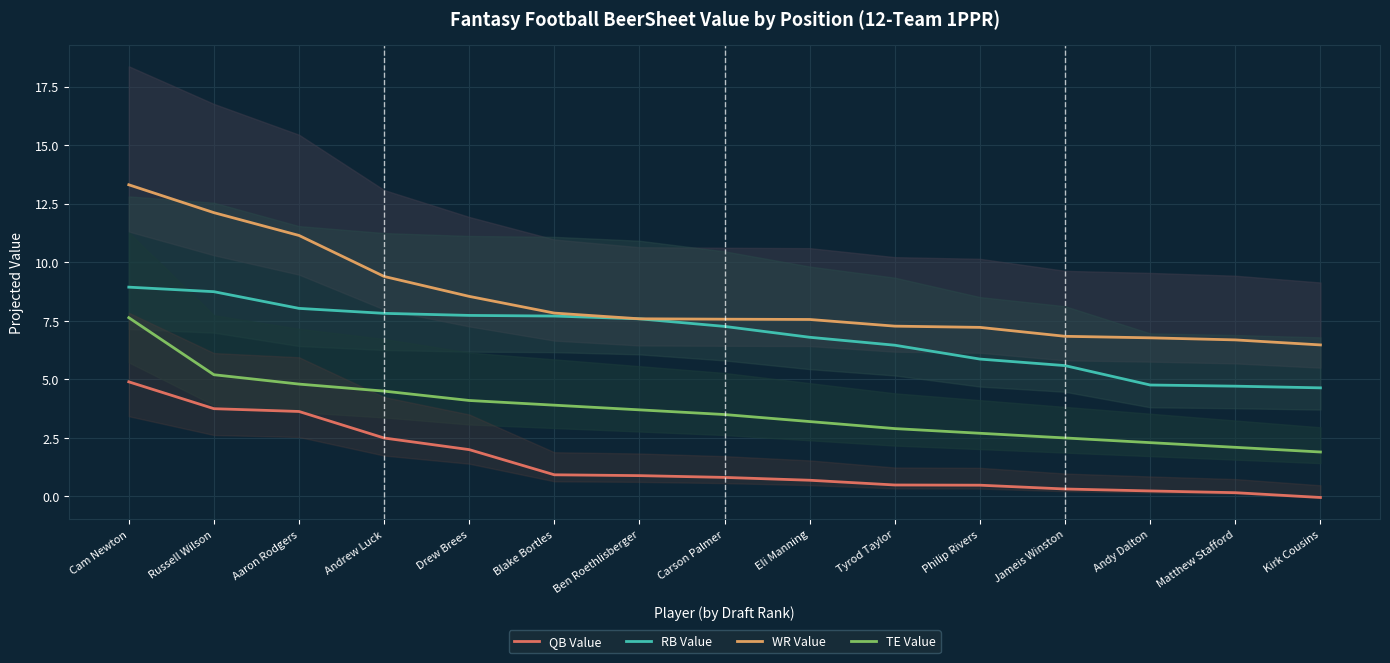

What position from the left is Matthew Stafford?

14